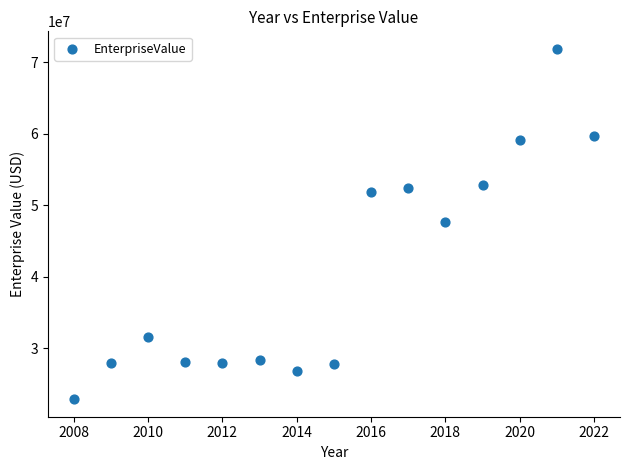

What is the range of X values (max minus min)?

14.0